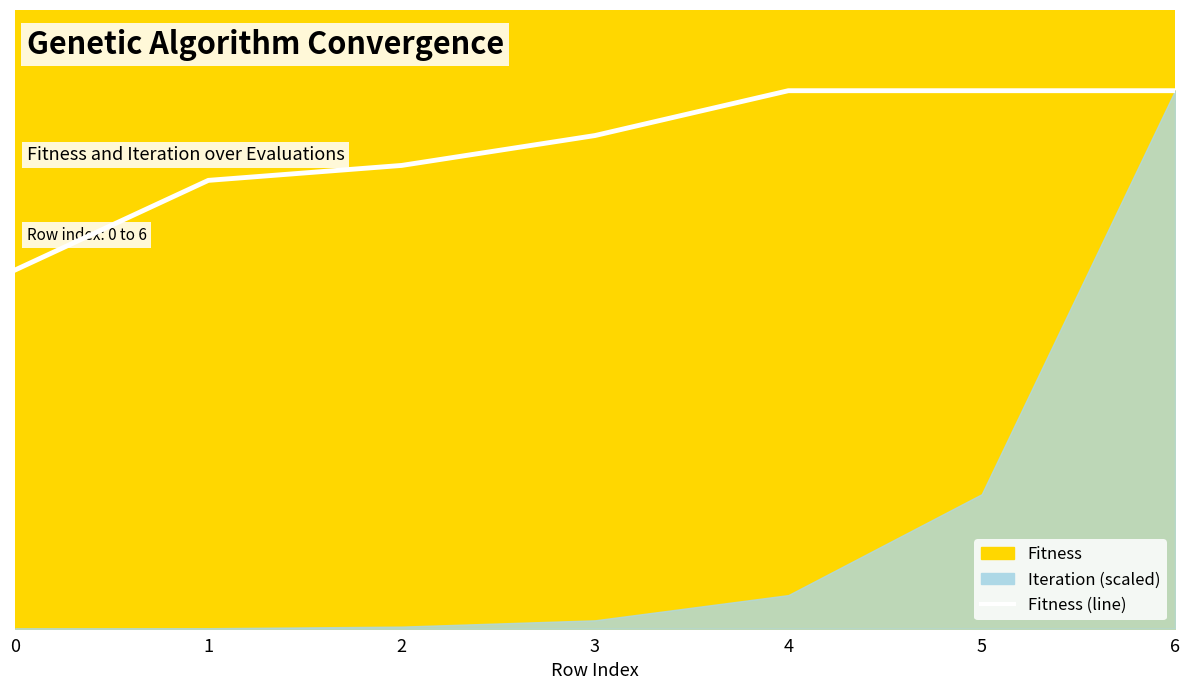

How many data points are less than 33?

3